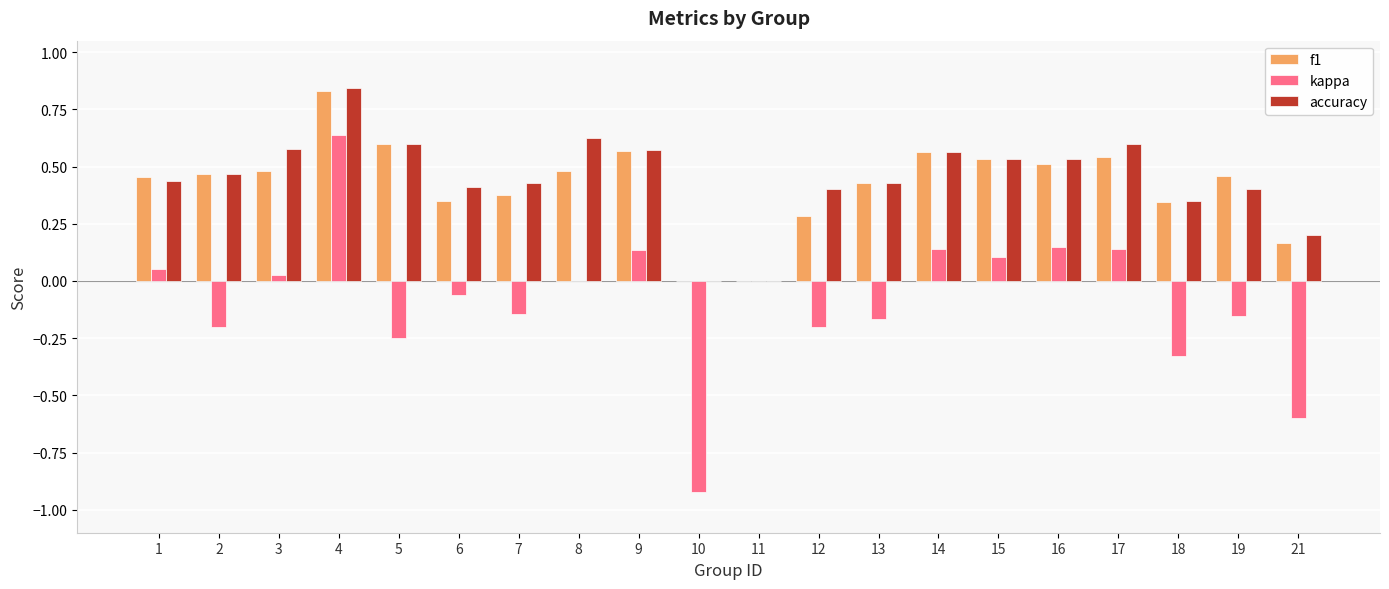

How many groups of bars are there?

20